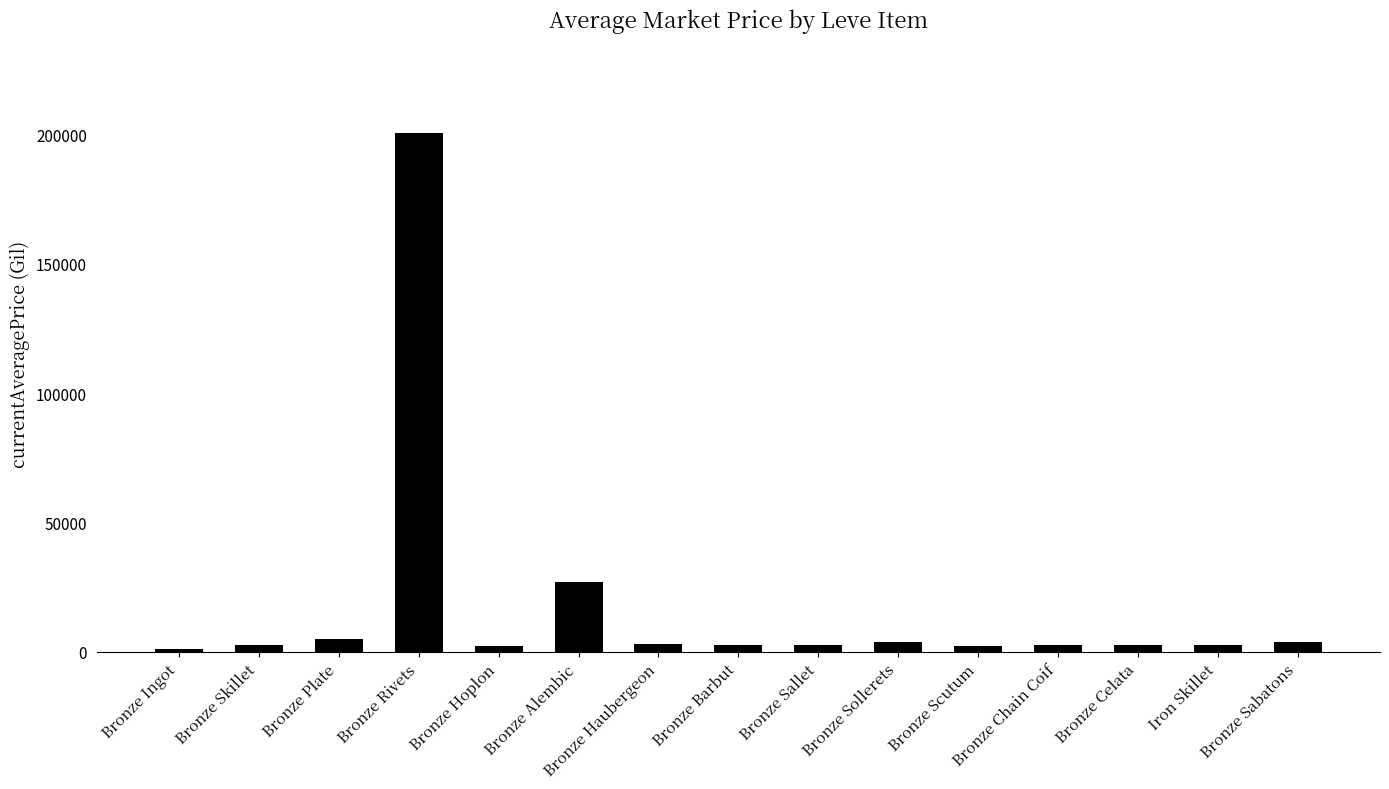

Where does the data first go above 2673?

Bronze Plate